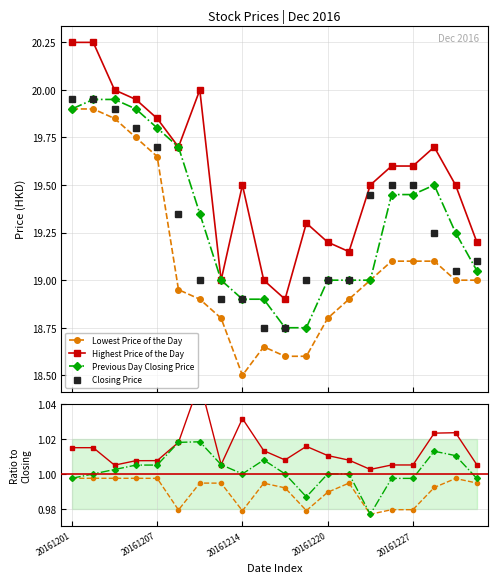

True or false: Closing Price and Lowest Price of the Day cross at least once.

False